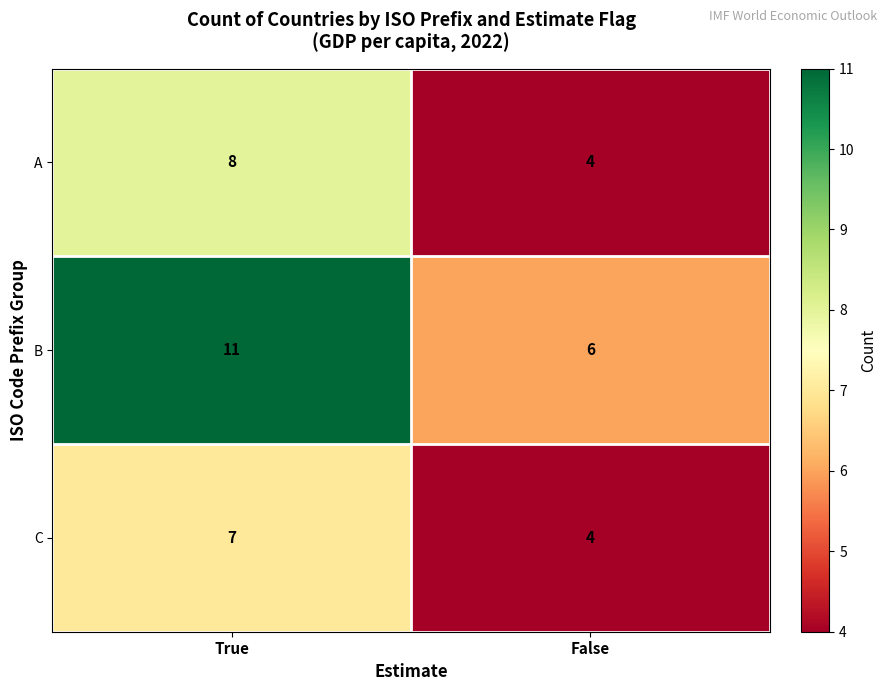

Which series has the largest total across all categories?

B